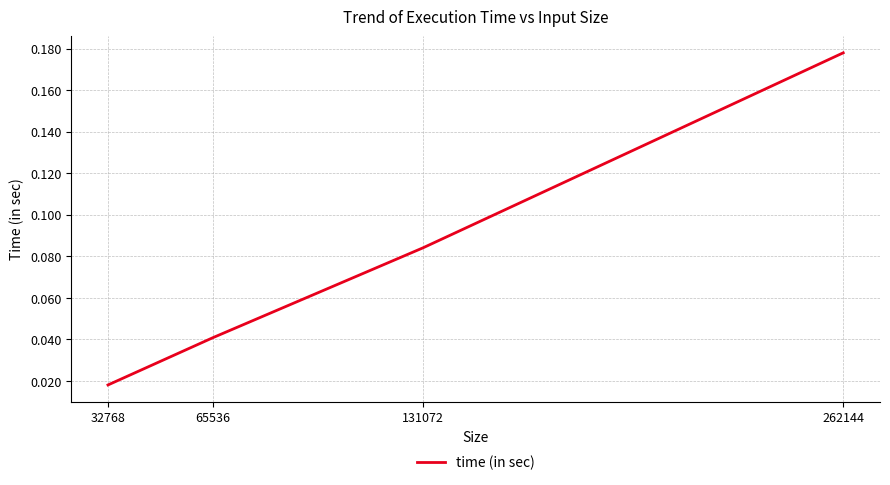

List the labels in order of value, smallest first.

32768, 65536, 131072, 262144